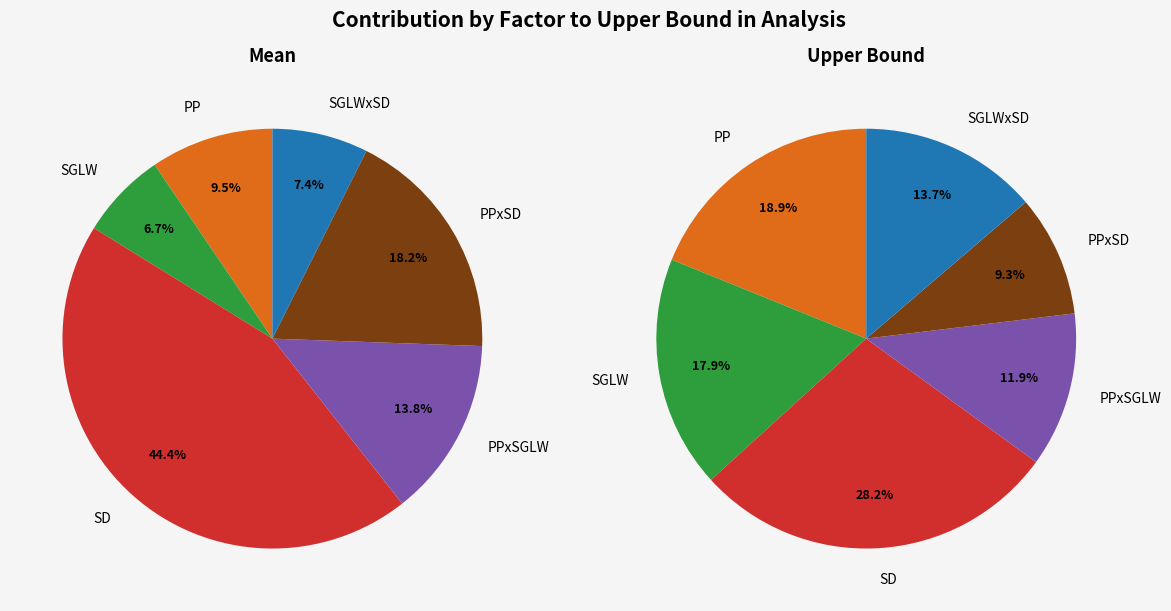

Which slice is the largest?

SD